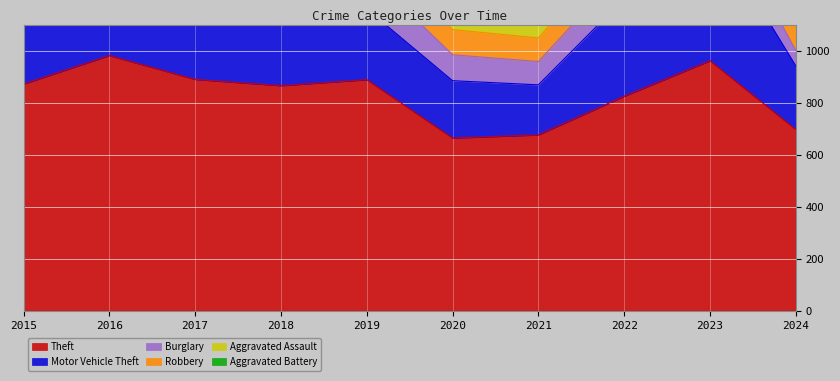

Where is the first local minimum for Burglary?

2021